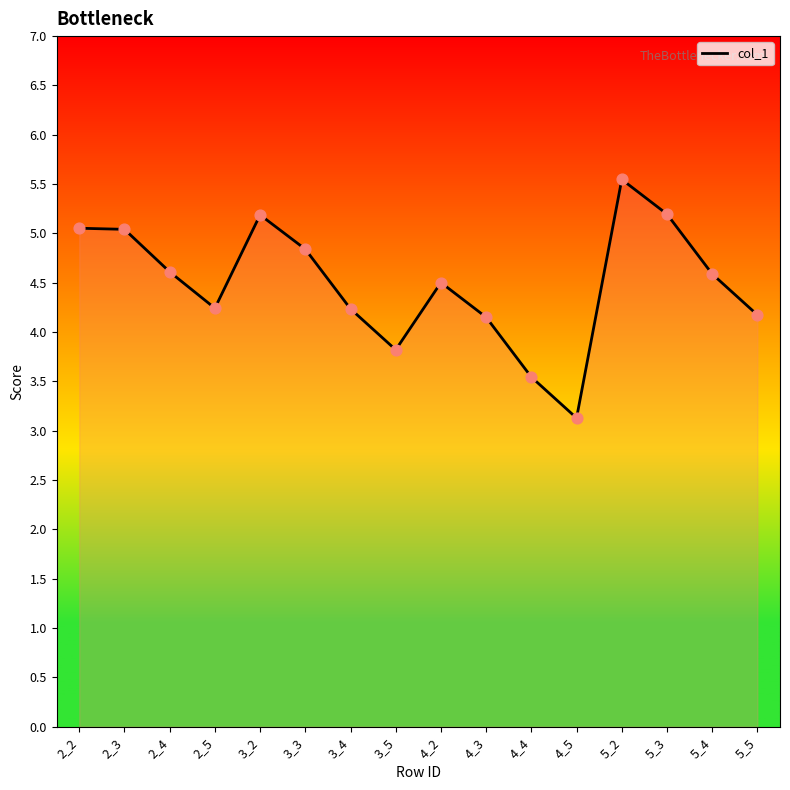

What is the change in value from 2_3 to 5_3?

+0.2